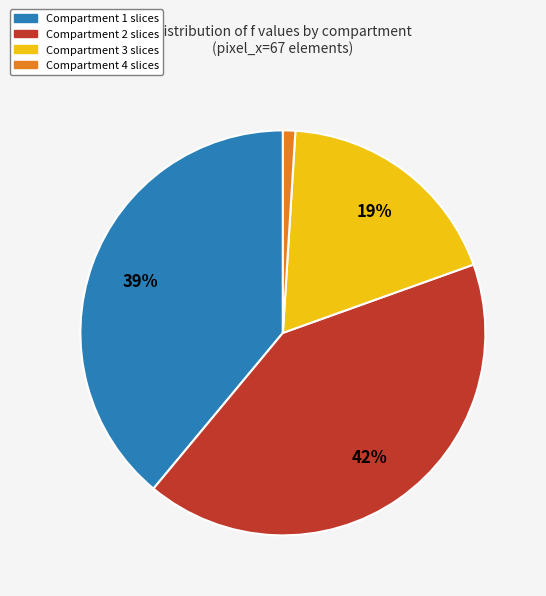

How many slices are in this pie chart?

4